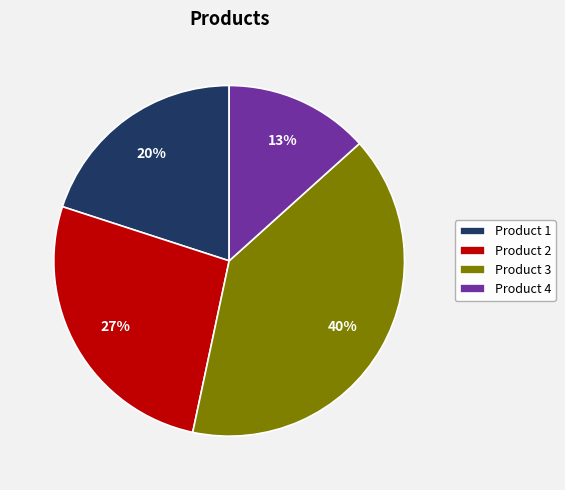

Do Product 3 and Product 2 together represent more than half of the pie?

Yes